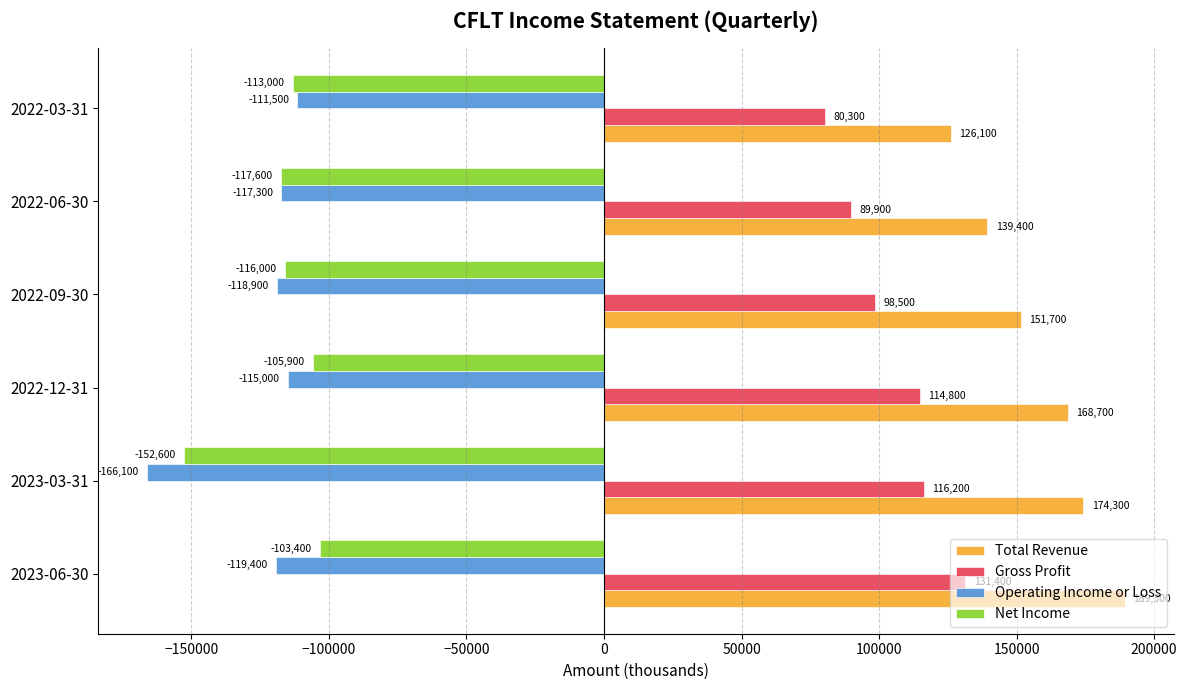

What is the difference between the second highest and minimum values in the Net Income series?

46700